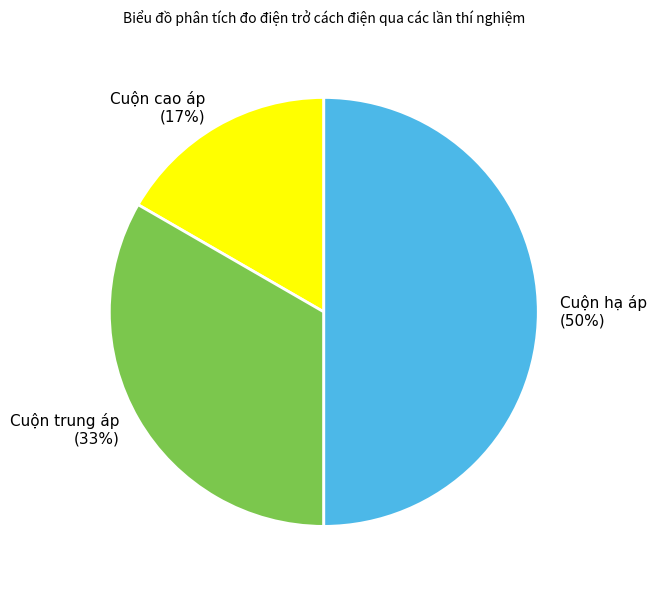

Is it true that Cuộn trung áp (33%) is 33% of the pie?

True